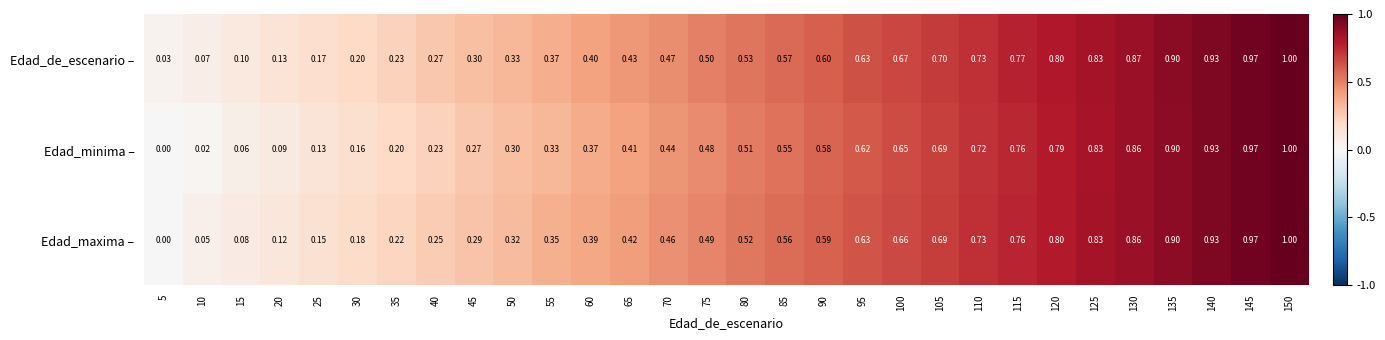

Which series has the largest total across all categories?

Edad_de_escenario –